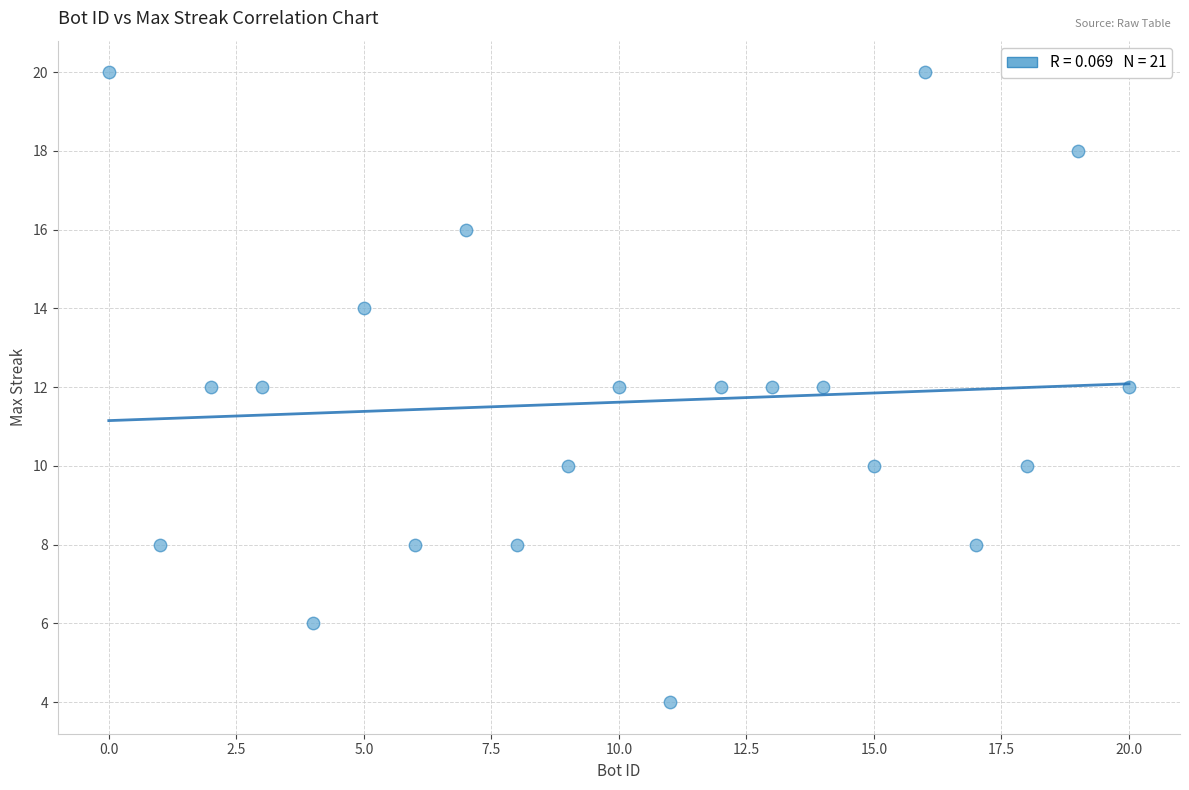

What is the range of X values (max minus min)?

20